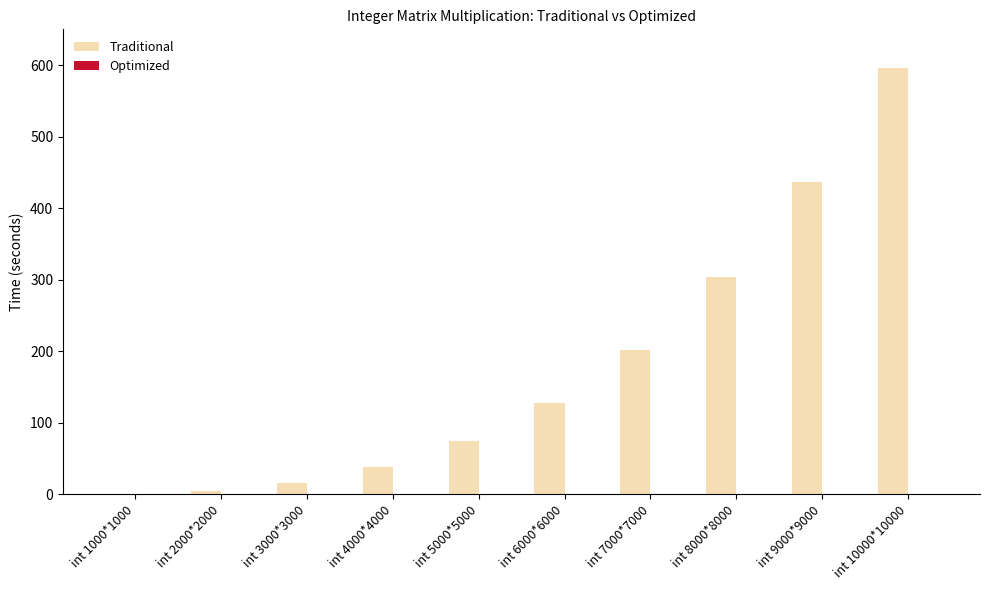

Which label corresponds to the largest value in the chart?

int 10000*10000